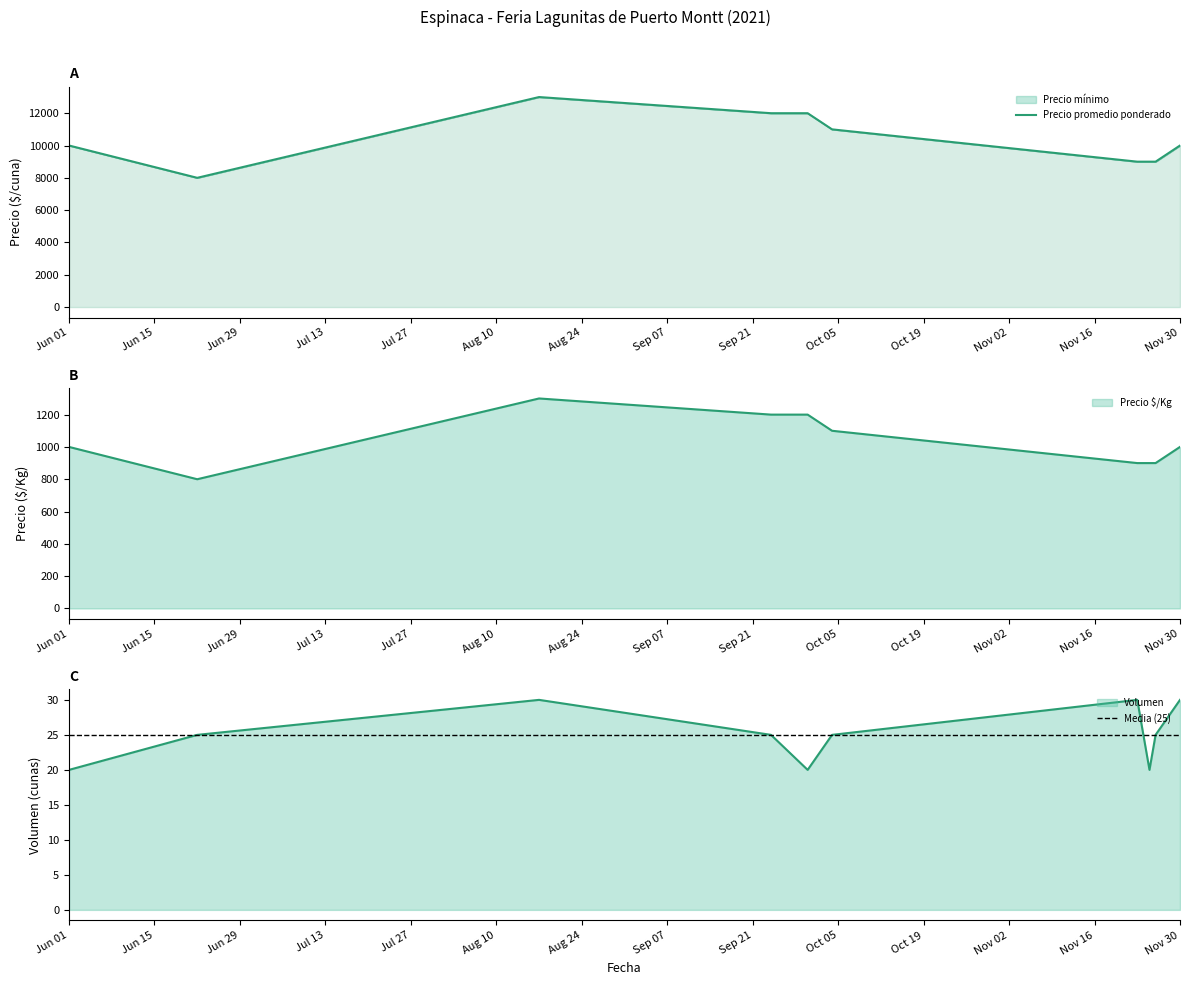

How many data points does each series have?

10